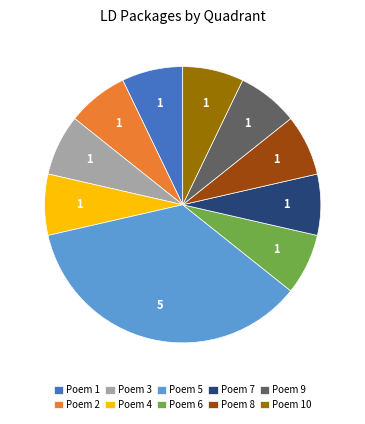

Does any single category account for the majority?

No